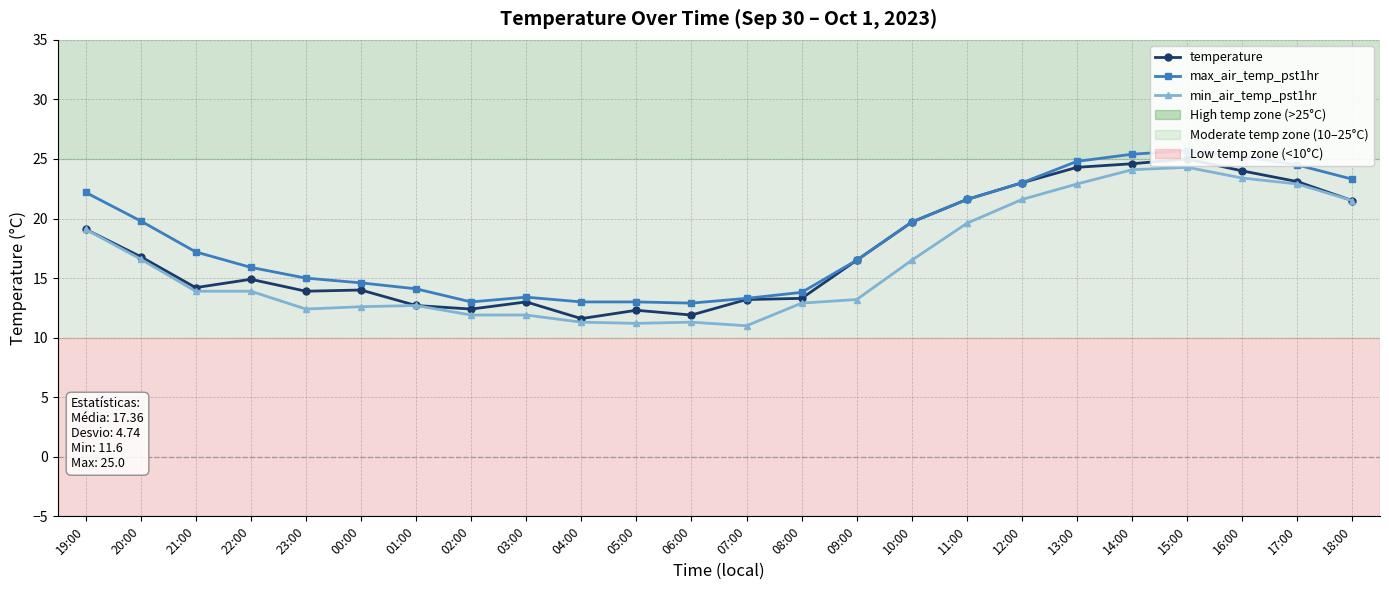

Rank the series at 19:00 from highest to lowest value.

max_air_temp_pst1hr, temperature, min_air_temp_pst1hr